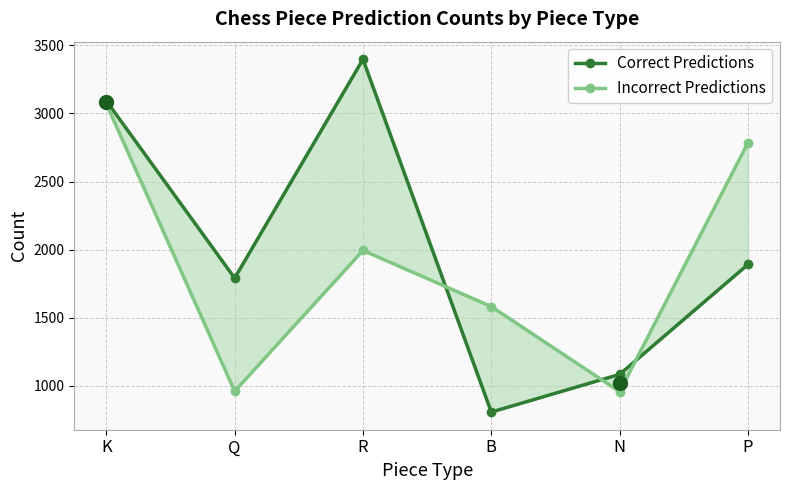

What position from the left is R?

3